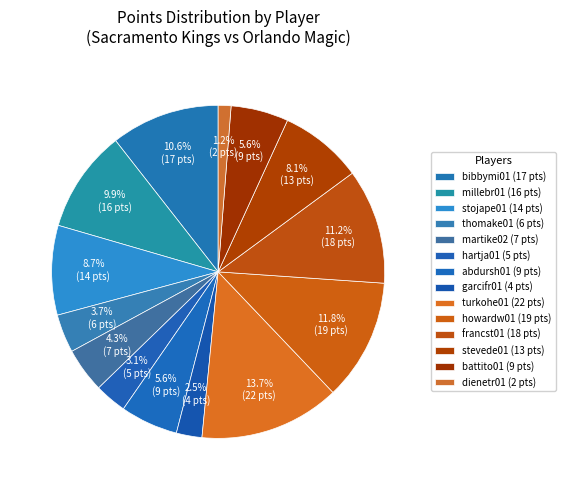

How many slices are in this pie chart?

14